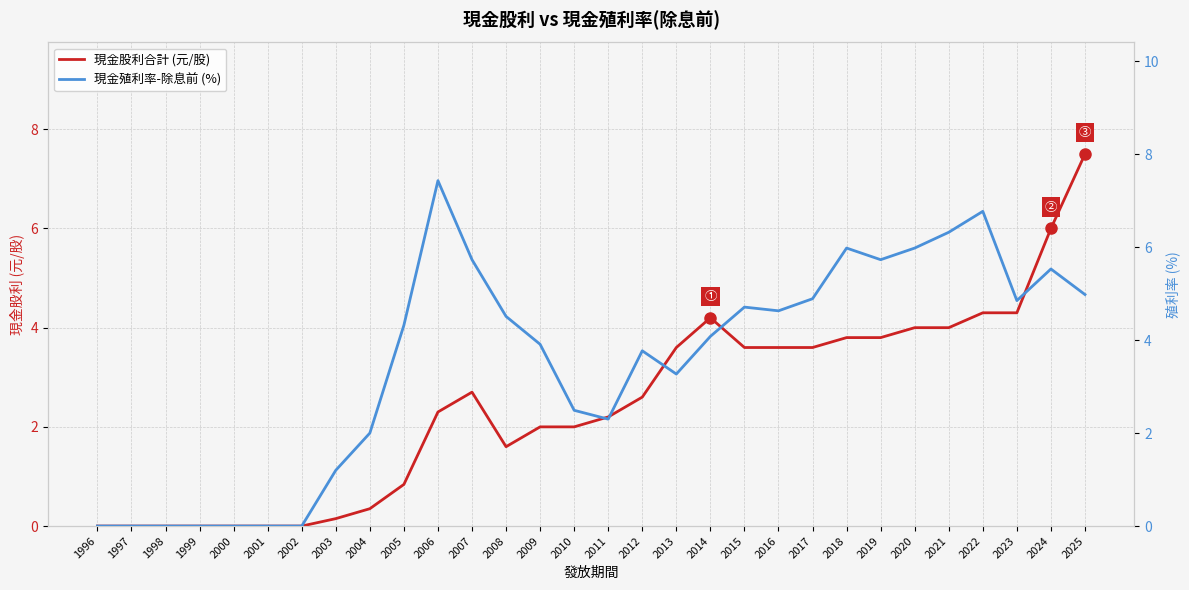

Is the value of 現金股利合計 (元/股) at 2009 greater than the value of 現金殖利率-除息前 (%) at 2014?

No